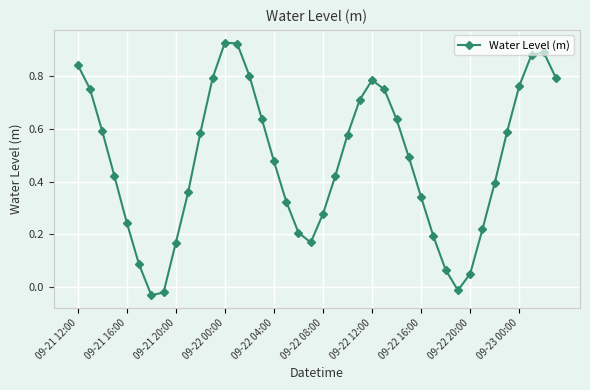

How many points are lower than both their immediate neighbors (excluding endpoints)?

3